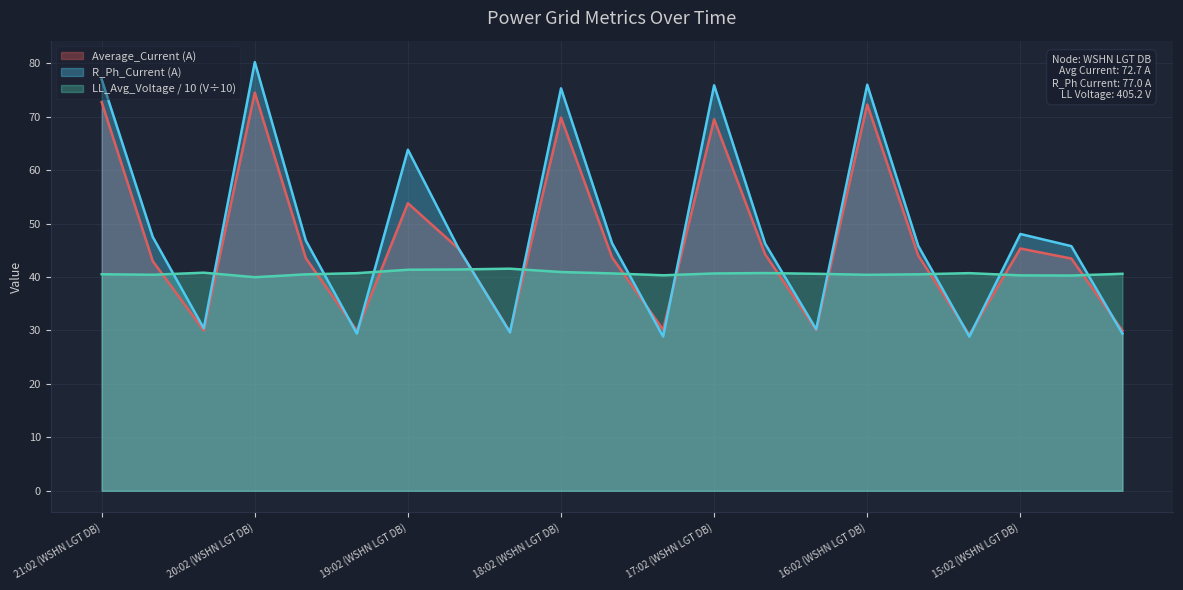

At 16:02 (FDV UNIT A), list the series in order from largest to smallest.

LL_Average_Voltage, Average_Current, R_Ph_Current